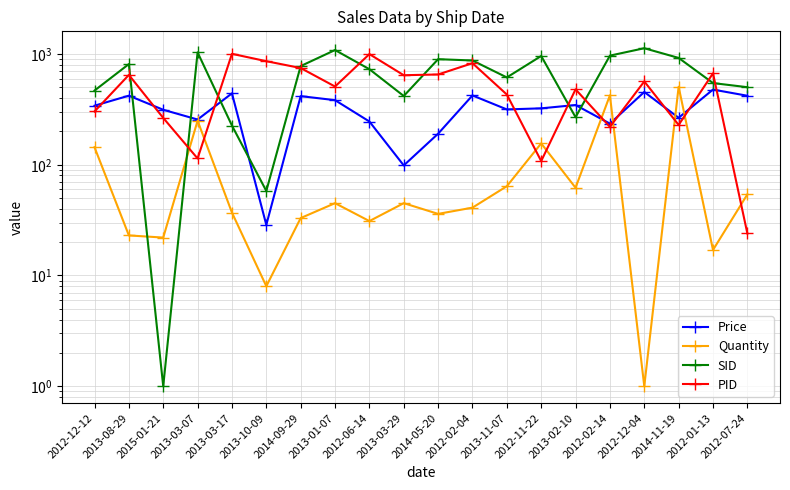

Reading left to right, what are all the values shown in this chart?

Price: 341.6	420.9	313.9	256.3	441.5	28.6	416.9	383.4	245.9	98.7	190.8	422.9	316.2	323.4	346.5	235.4	454.5	265.8	477.9	420.1
Quantity: 144.0	23.0	22.0	250.0	37.0	8.0	33.0	45.0	31.0	45.0	36.0	41.0	64.0	156.0	62.0	424.0	1.0	507.0	17.0	54.0
SID: 468.0	812.0	1.0	1036.0	226.0	58.0	779.0	1087.0	730.0	418.0	899.0	875.0	615.0	961.0	269.0	968.0	1129.0	923.0	547.0	502.0
PID: 303.0	648.0	265.0	114.0	1005.0	862.0	748.0	509.0	999.0	644.0	654.0	827.0	431.0	108.0	480.0	220.0	566.0	229.0	670.0	24.0